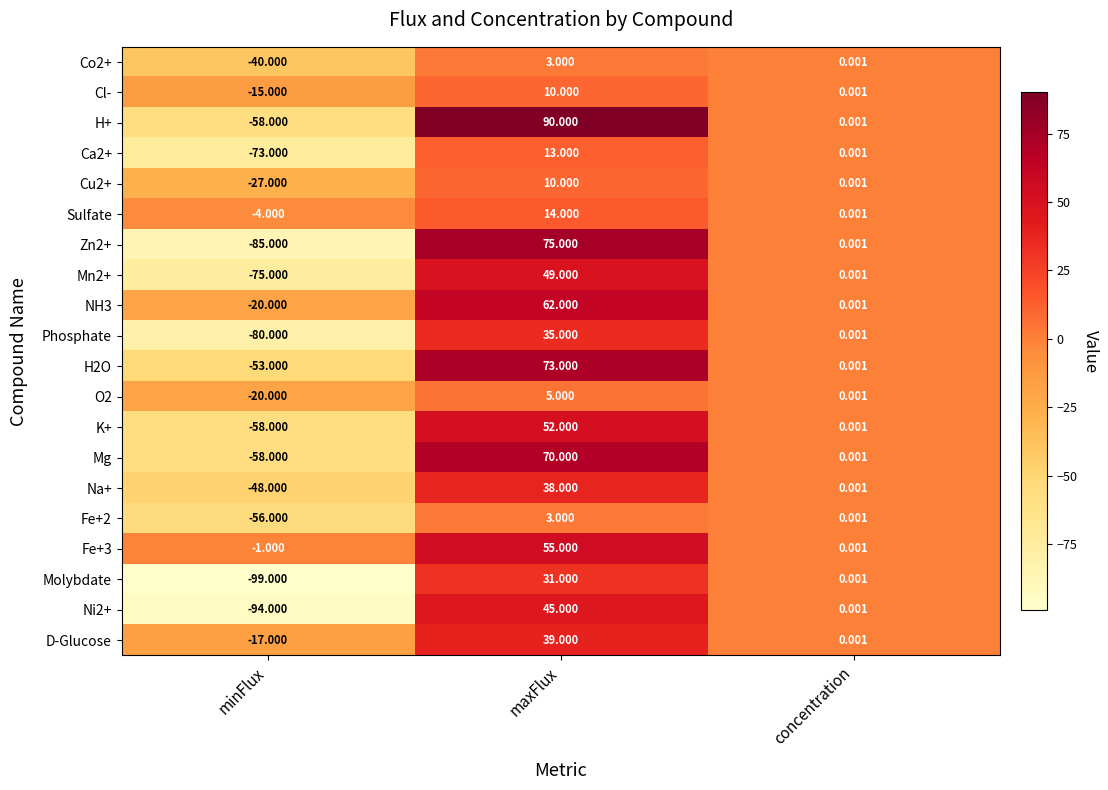

Which category has the lowest value across all series?

minFlux